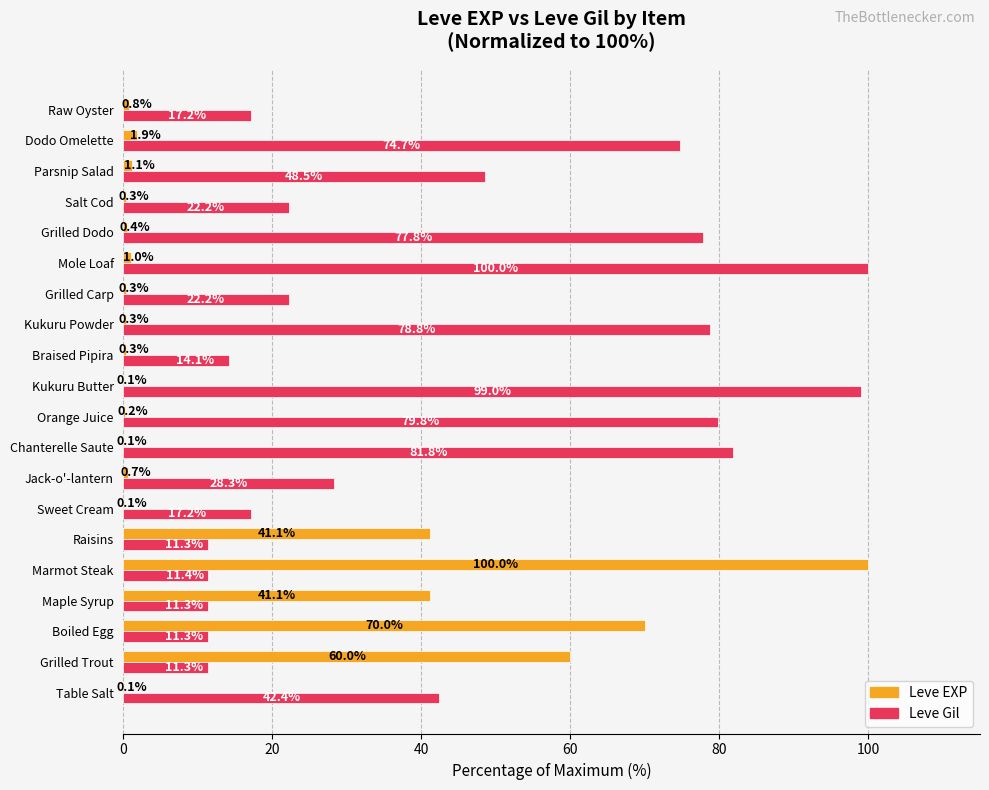

Which category has the highest value in the Leve EXP series?

Marmot Steak